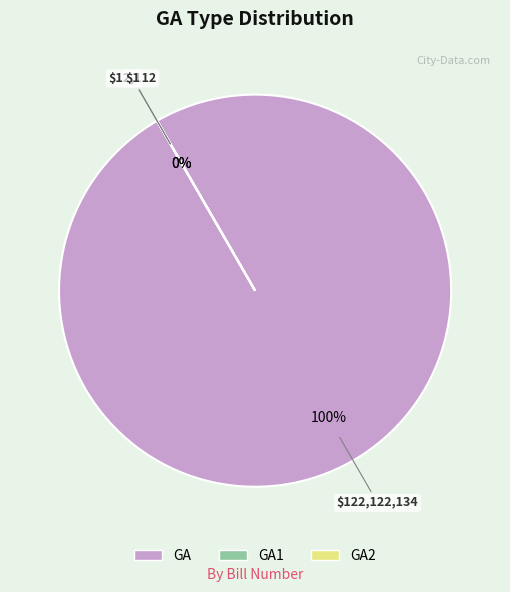

Count the number of slices in the pie.

3